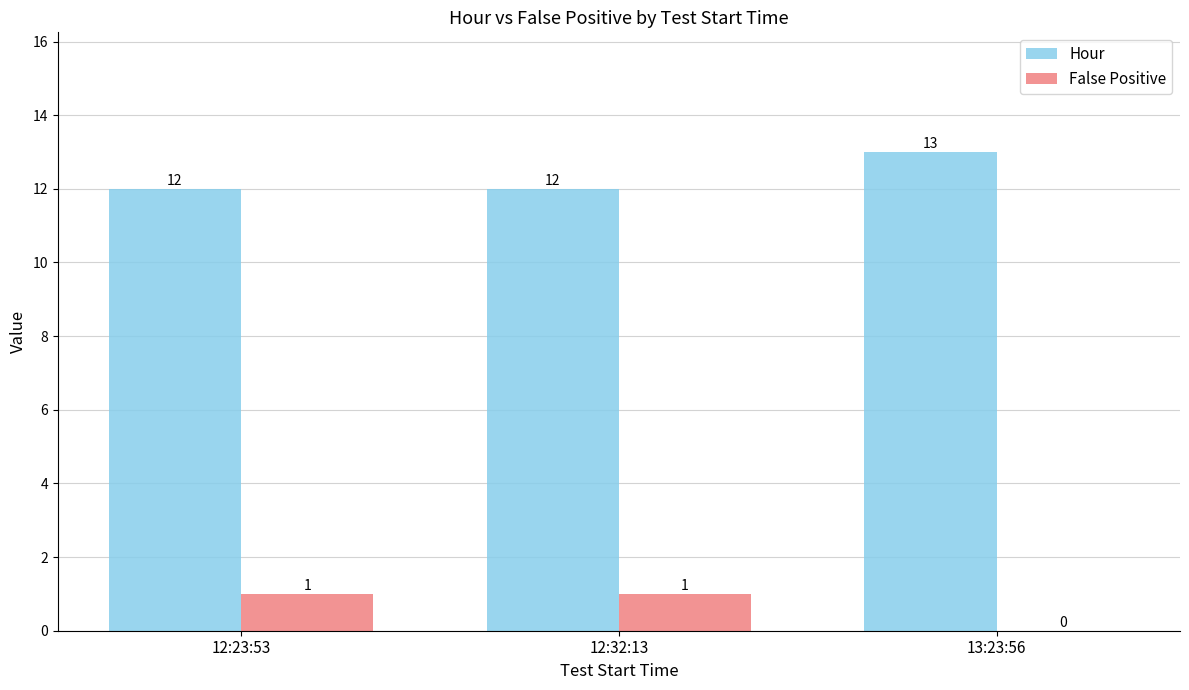

What is the spread (max minus min) of values at 12:23:53?

11